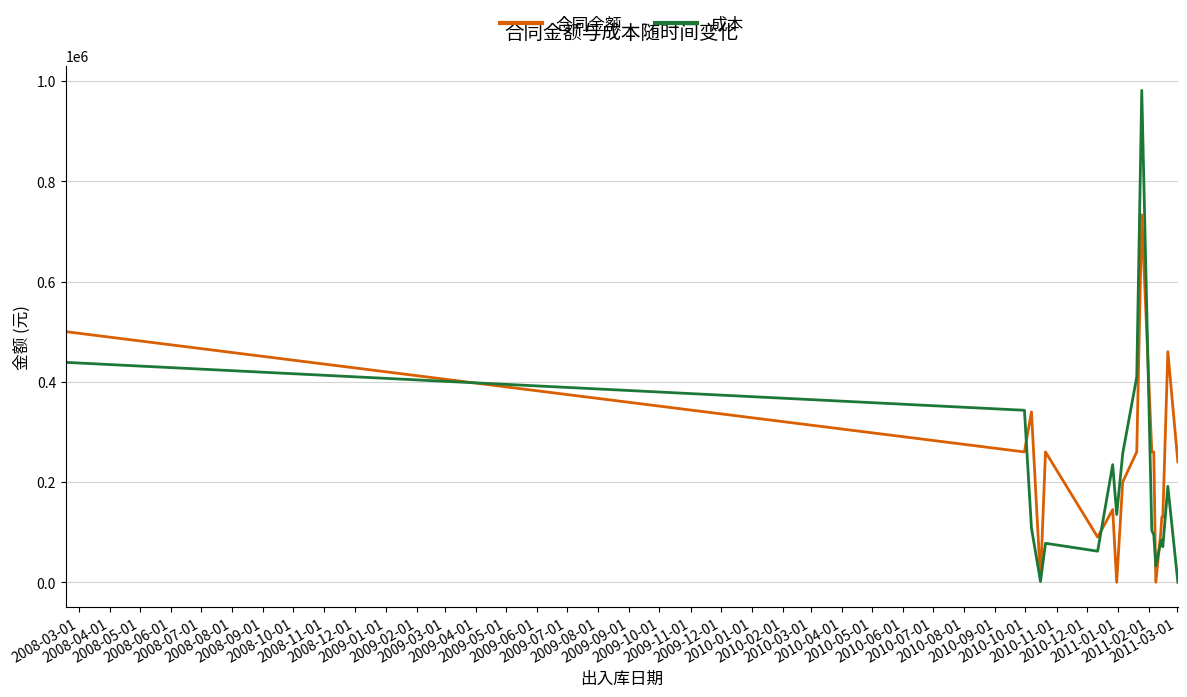

What is the average value of the 合同金额 series?

230105.3